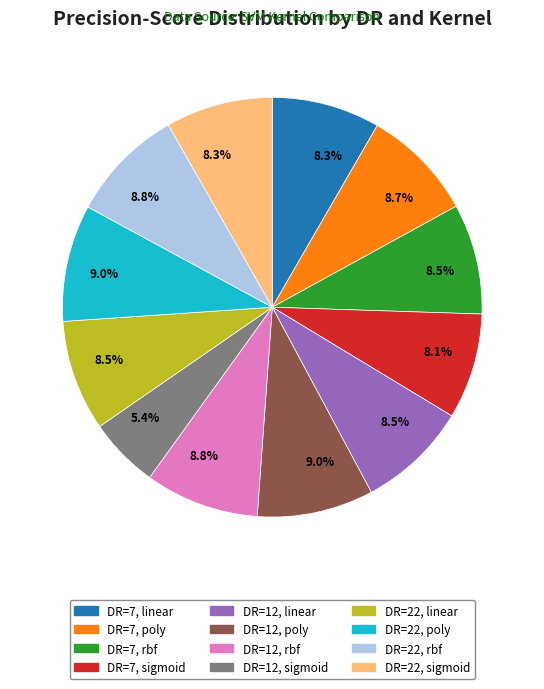

What percentage is the DR=22, poly slice, to the nearest percent?

9%